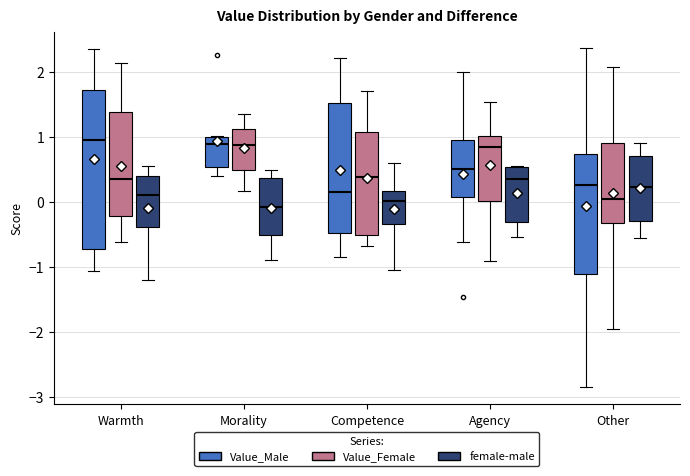

Where is the lower edge of the box for Competence (Value_Female) on the y-axis? The values are not printed on the chart, so give them approximately, as read against the axis.

-0.5